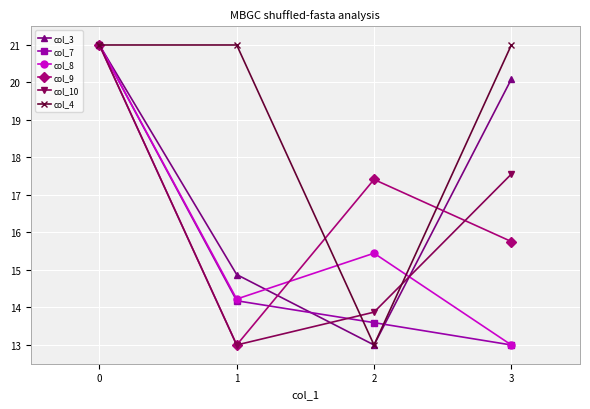

What is the difference between the maximum and minimum values in the col_8 series?

8.0